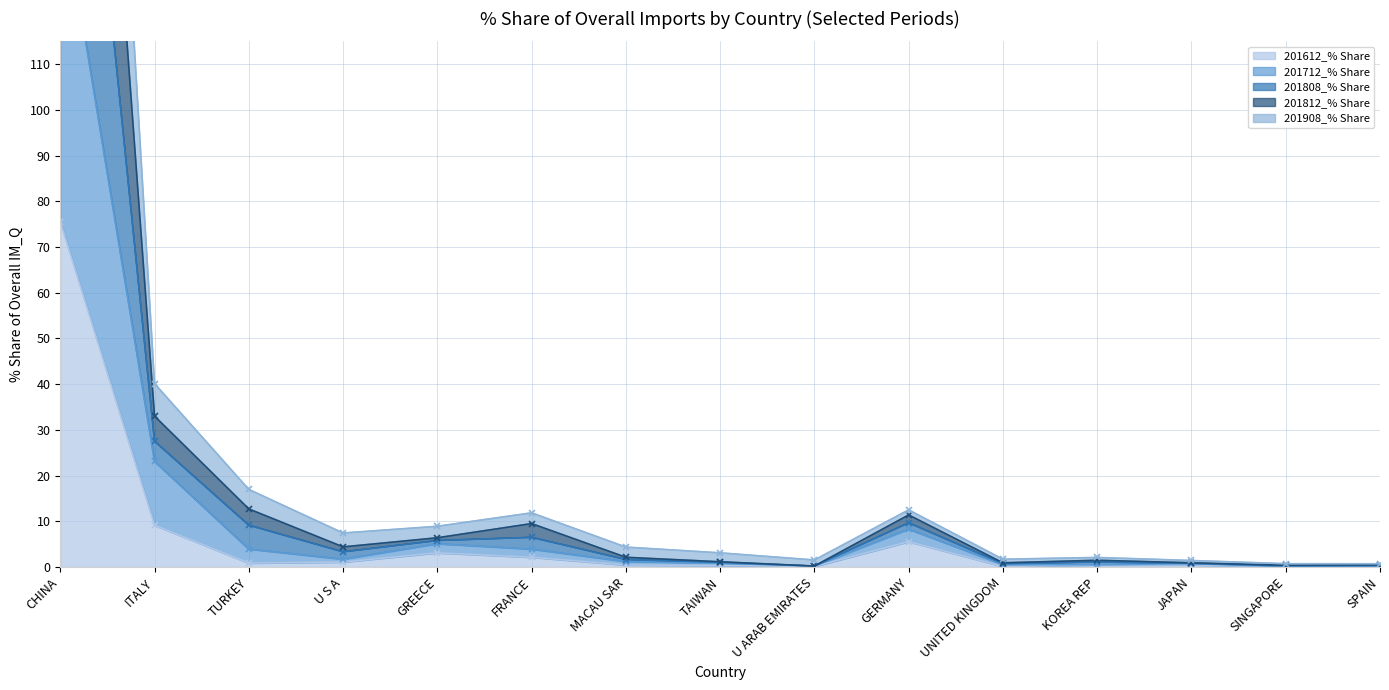

At which label is 201612_% Share closest to 37?

ITALY